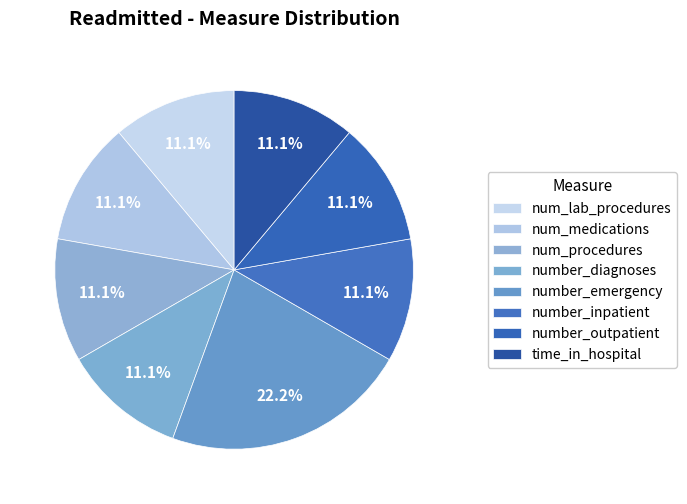

Is time_in_hospital the majority of the pie?

No